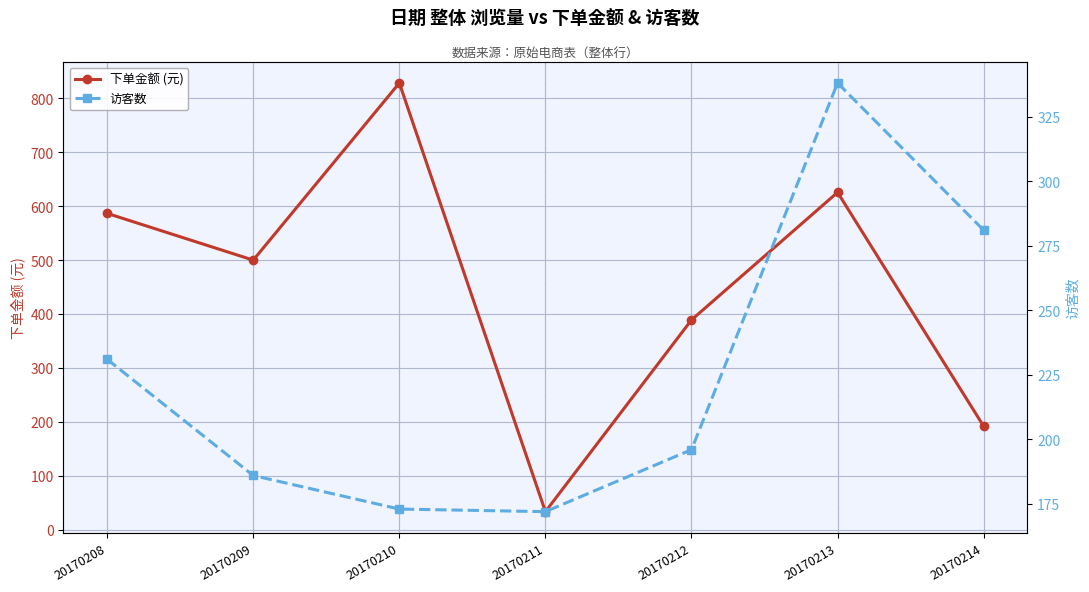

What is the difference between the 访客数 values at 20170210 and 20170213?

165.0